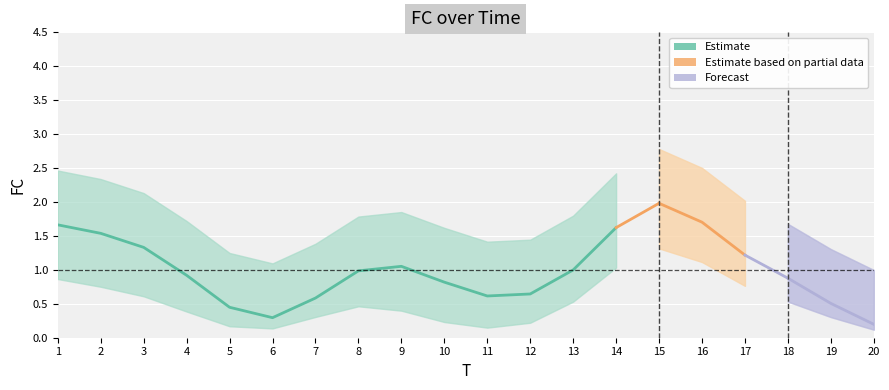

At how many categories does at least one series exceed 2?

7